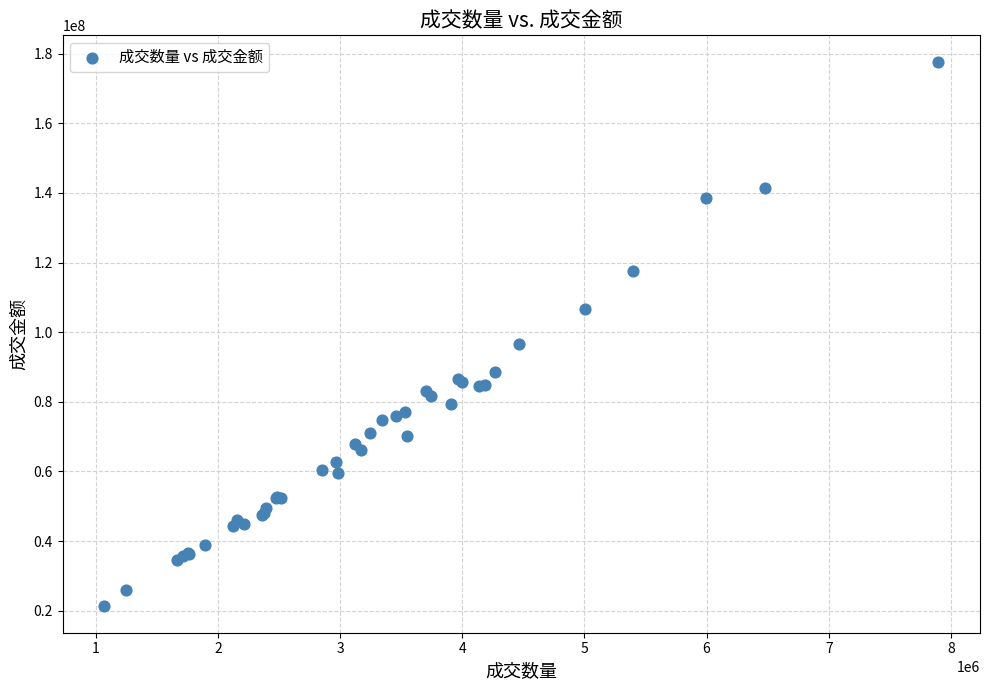

What Y value in the scatter plot is closest to 99462616?

96471130.0